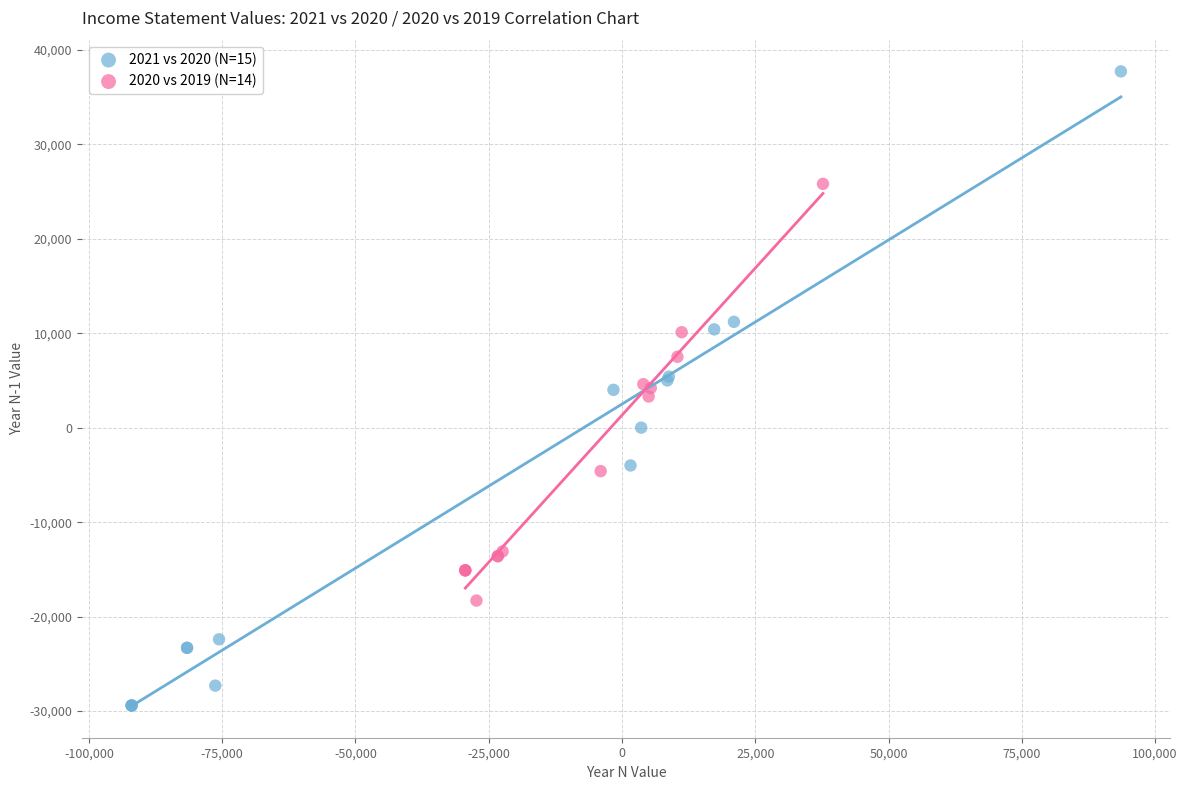

What are all the series names shown in the legend?

2021 vs 2020 (N=15), 2020 vs 2019 (N=14)